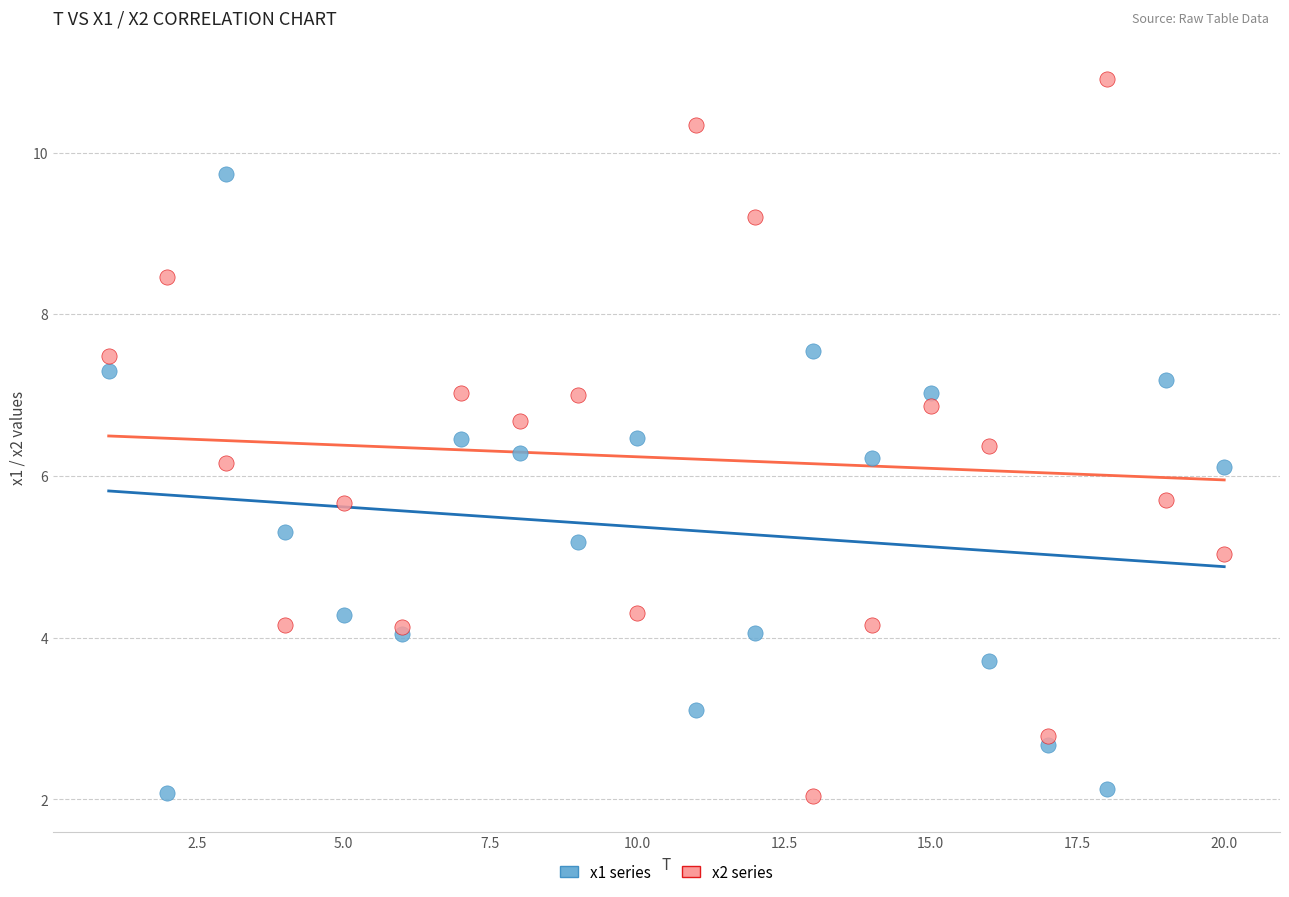

Which series has the widest spread of Y values?

x2 series